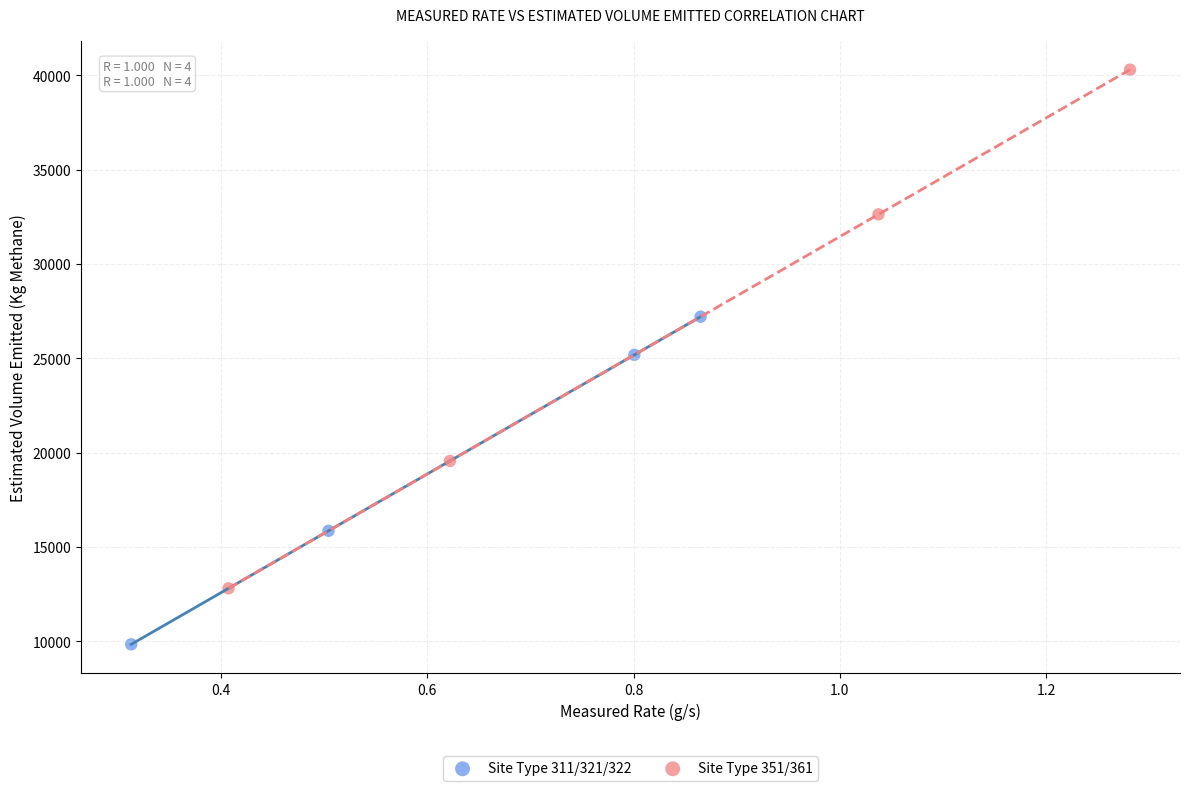

Which series contains the highest Y value?

Site Type 351/361